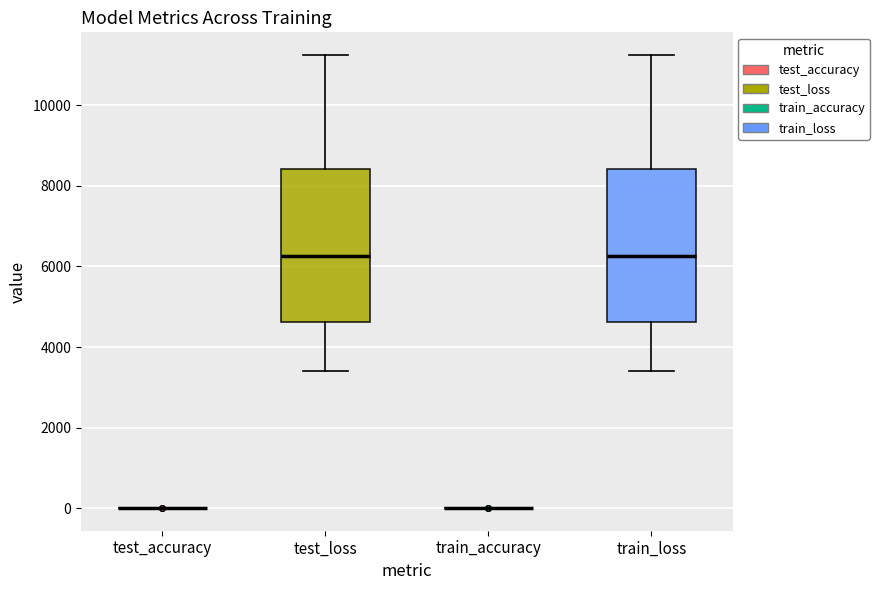

Reading left to right, read every box against the y-axis: the position of its median line, the range the box covers, and the ends of its whiskers. The values are not printed on the chart, so give them approximately, as read against the axis.

test_accuracy: box collapsed to a line at 0, whiskers 0 to 0
test_loss: median 6200, box 4600 to 8400, whiskers 3400 to 11200
train_accuracy: box collapsed to a line at 0, whiskers 0 to 0
train_loss: median 6200, box 4600 to 8400, whiskers 3400 to 11200